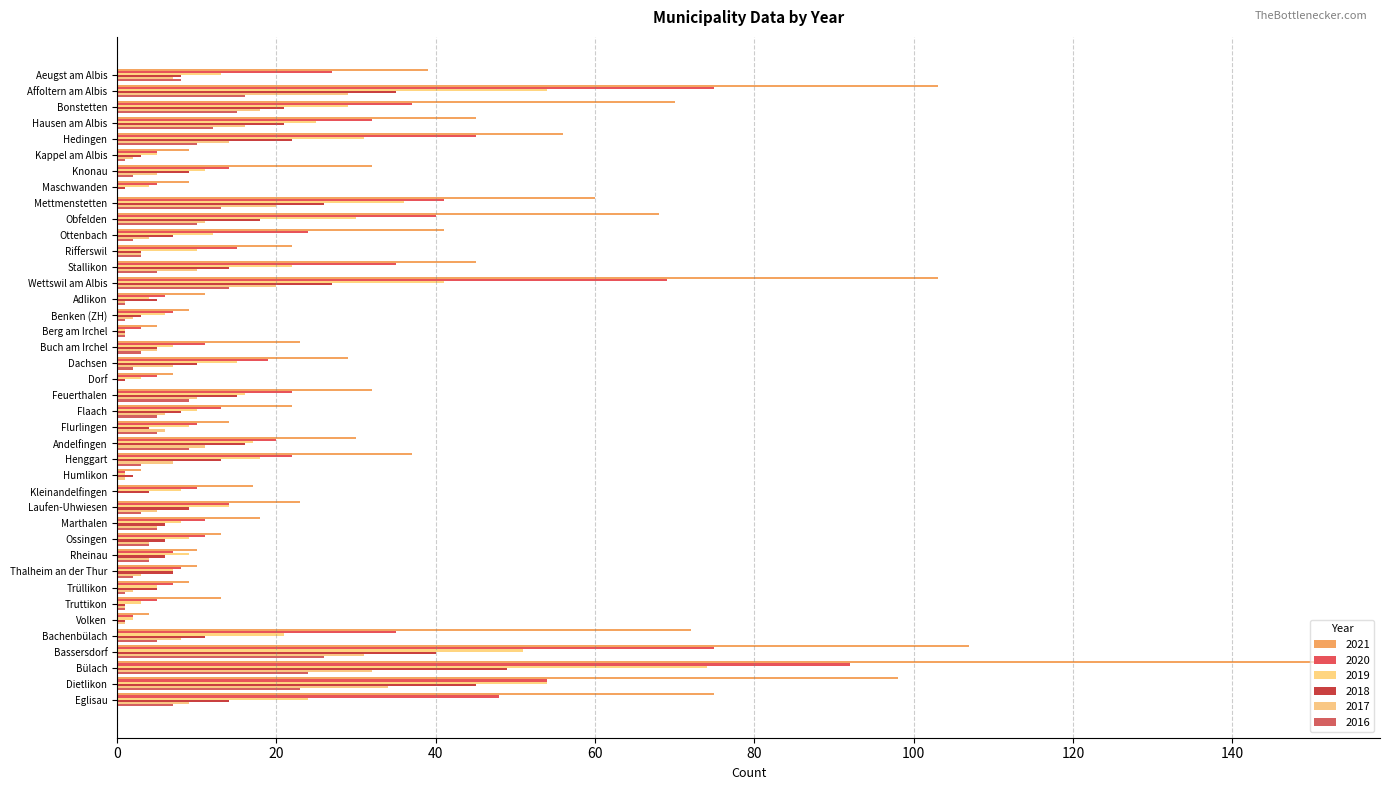

What is the difference between the second highest and second lowest values in the 2021 series?

103